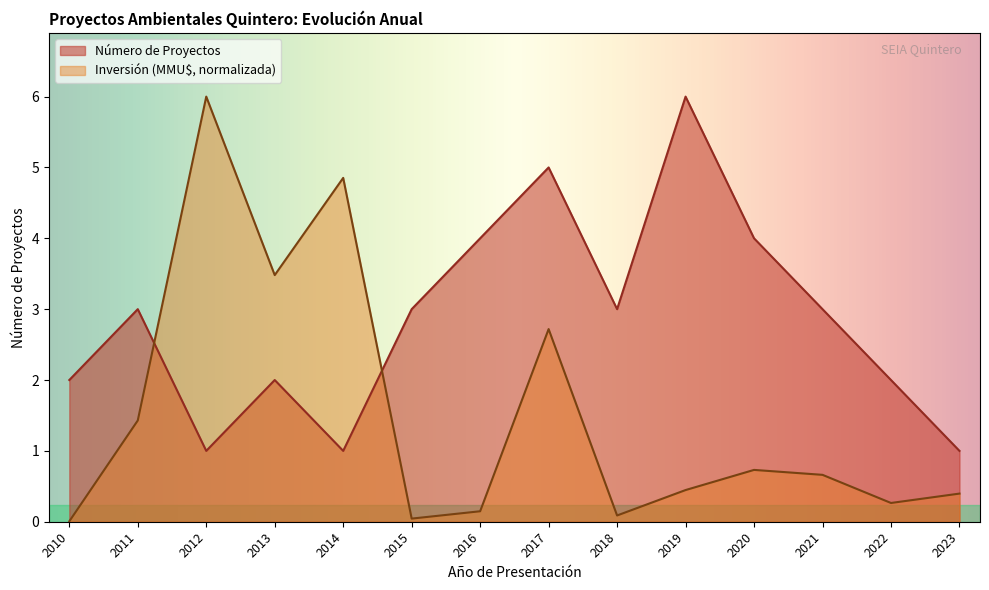

Which category has the highest value across all series?

2019